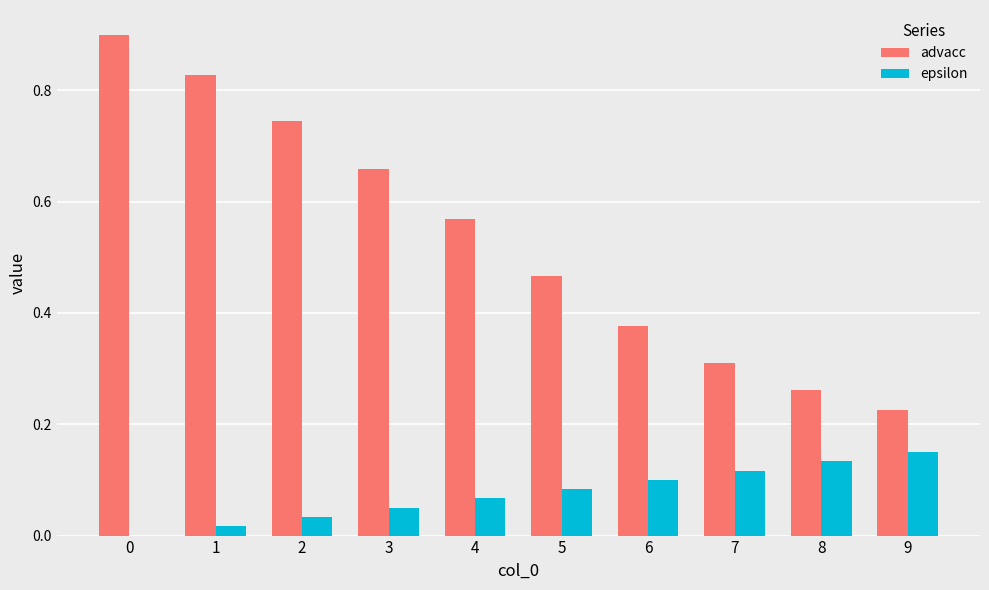

Are the bars horizontal?

No